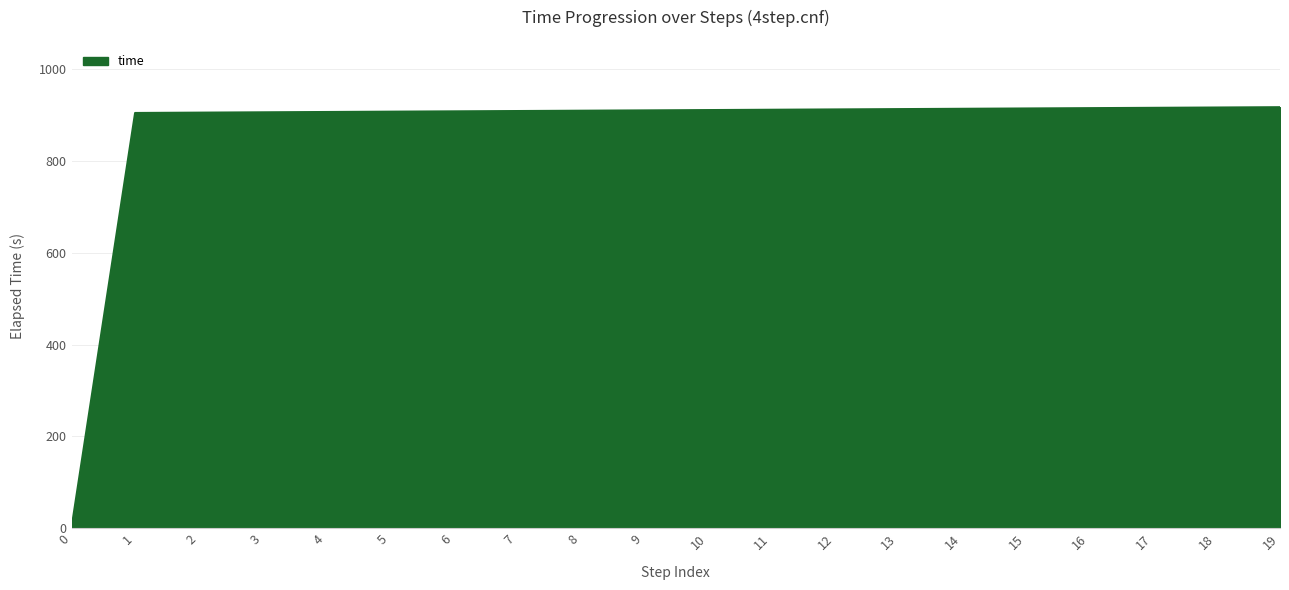

How many lines are shown in the chart?

1